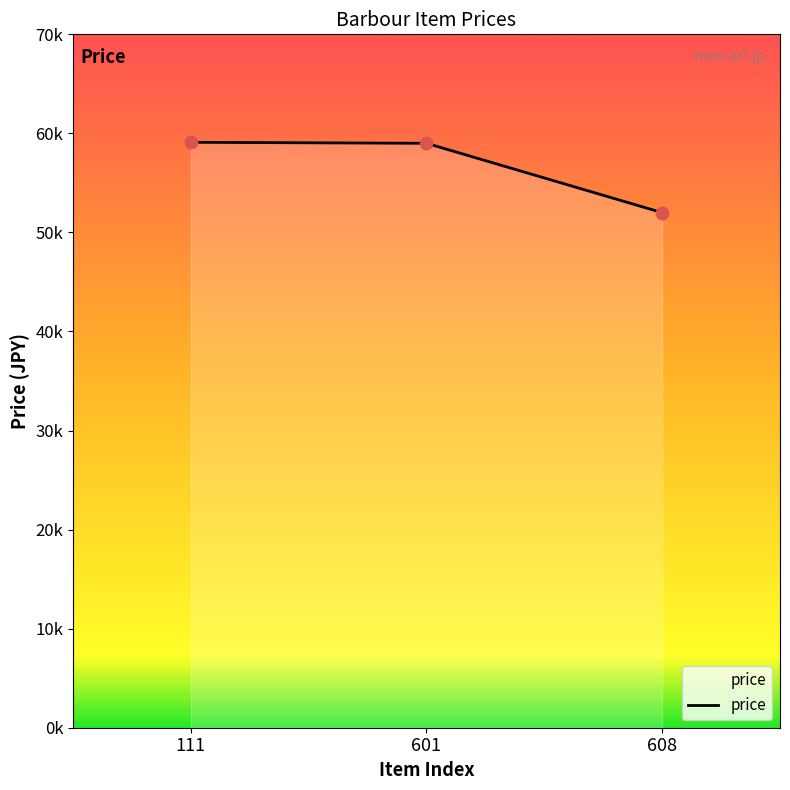

Which has a higher value, 601 or 608?

601